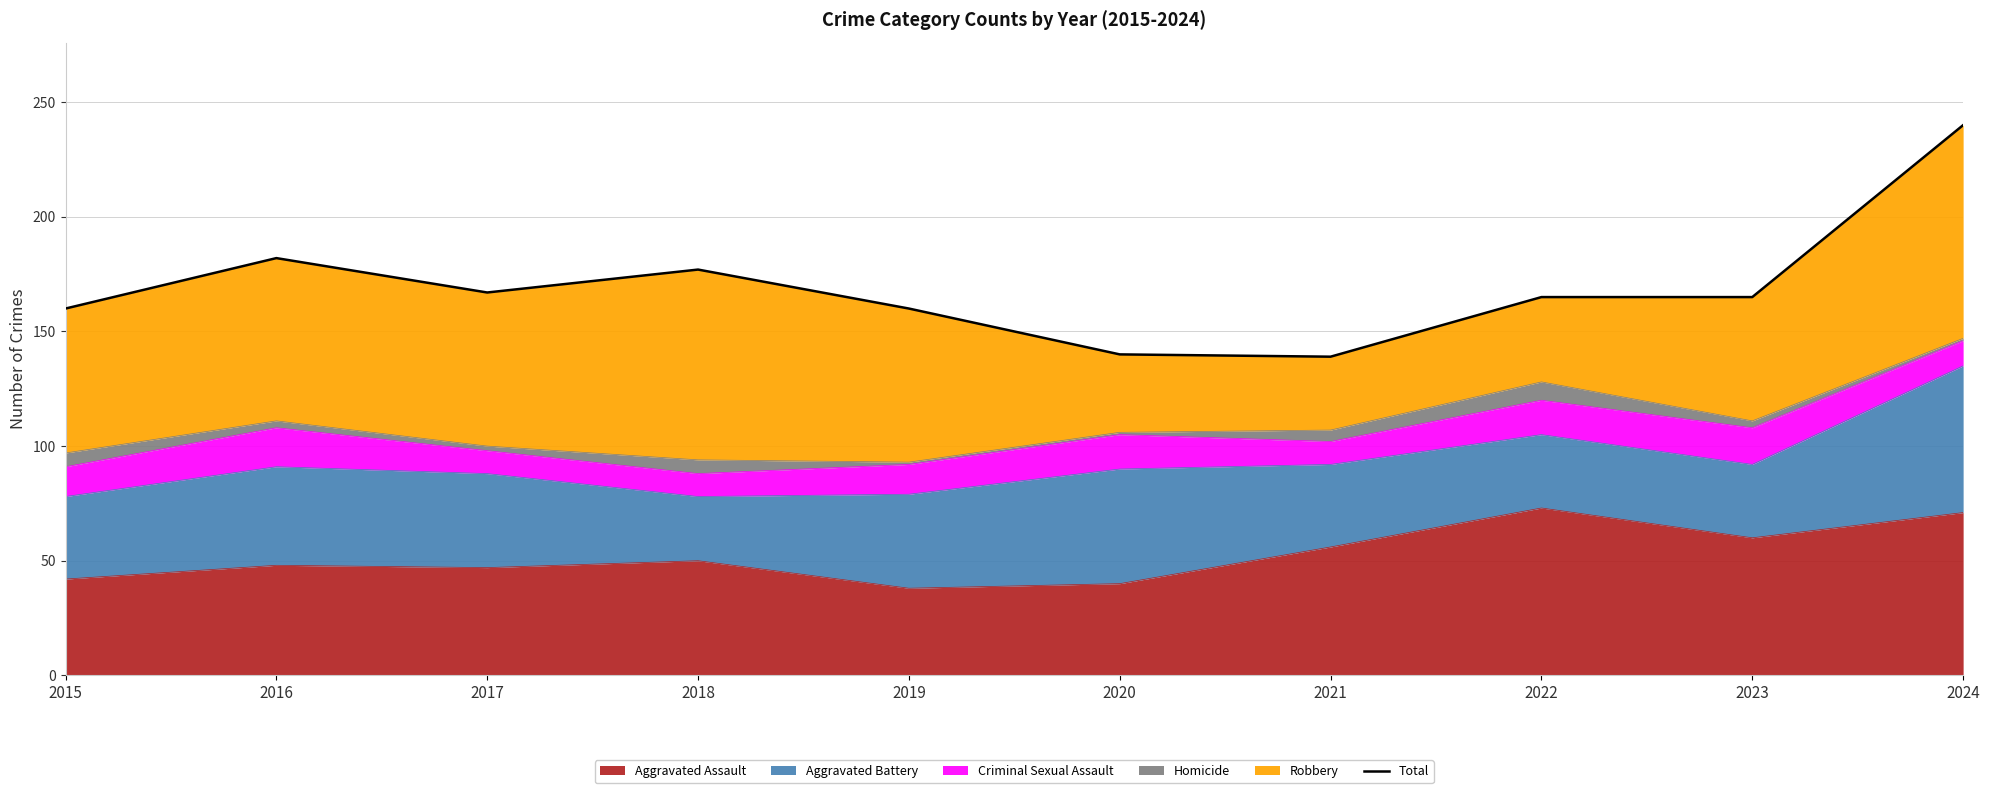

True or false: Aggravated Assault has a value of 50 at 2018.

True